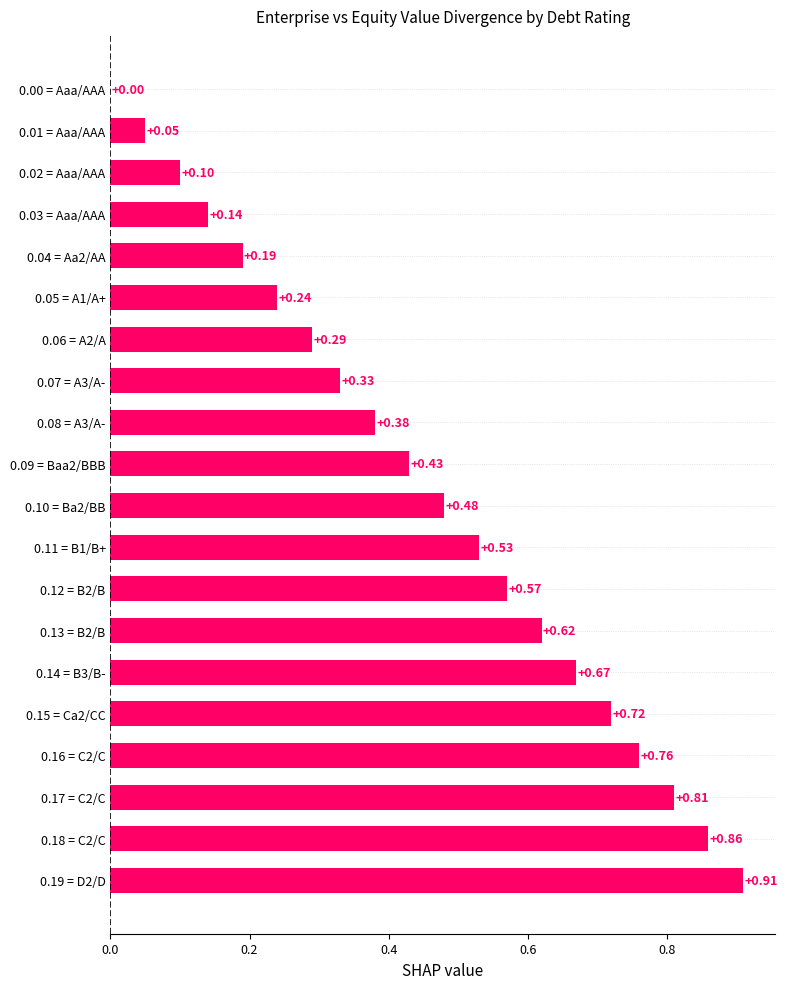

What is the sum of the values at 0.06 = A2/A and 0.19 = D2/D?

1.2